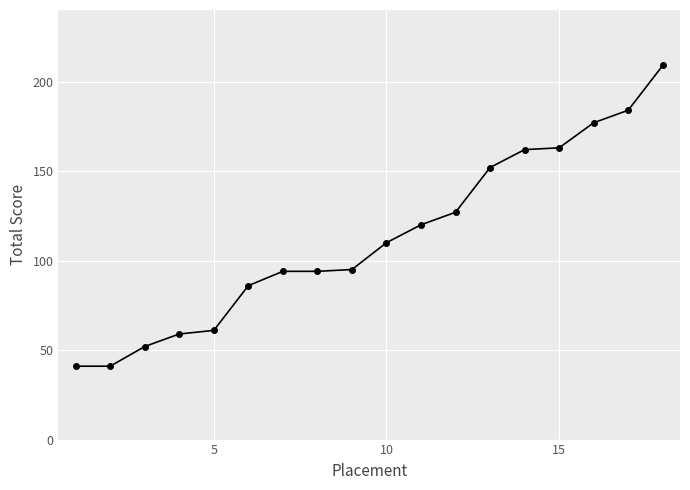

What is the difference between the maximum and second lowest values?

168